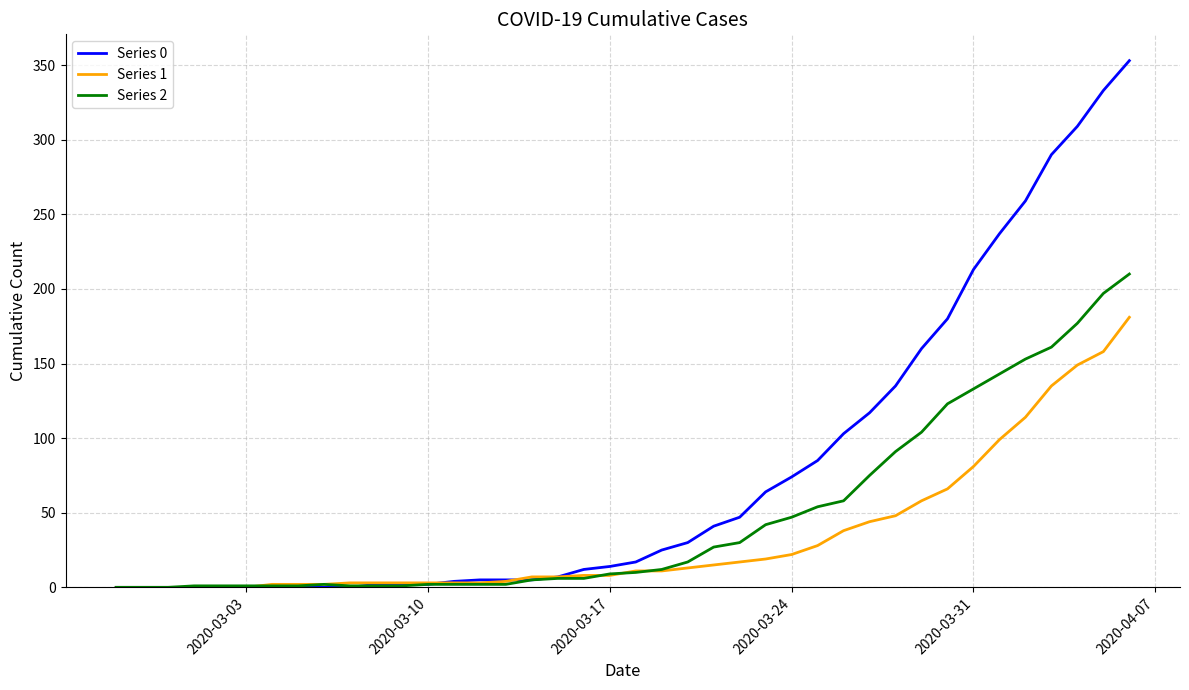

Which series has the largest total across all categories?

Series 0